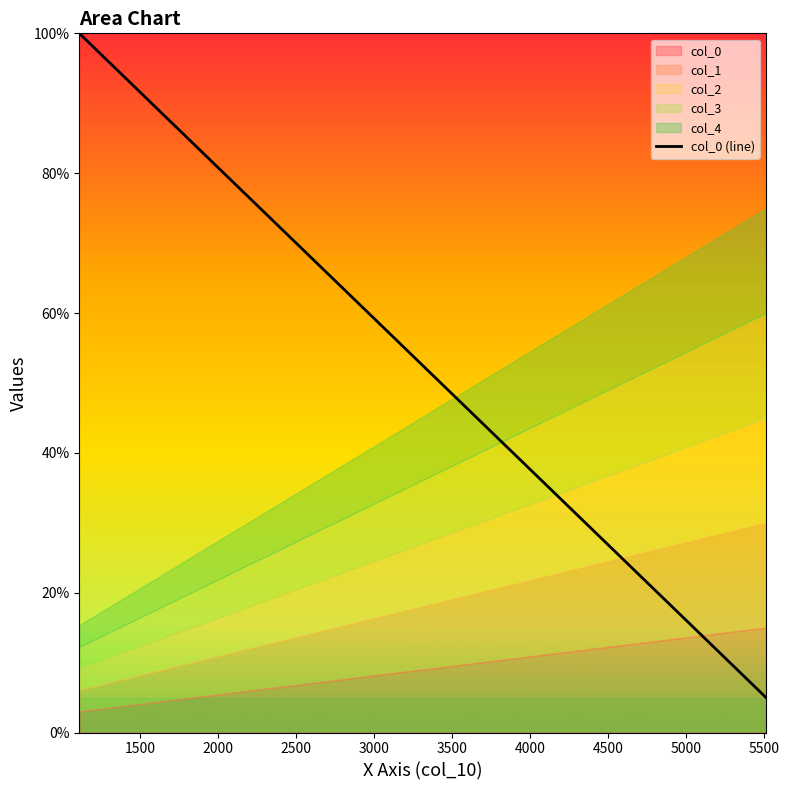

What is the highest value of the col_0 (line) series?

100.0